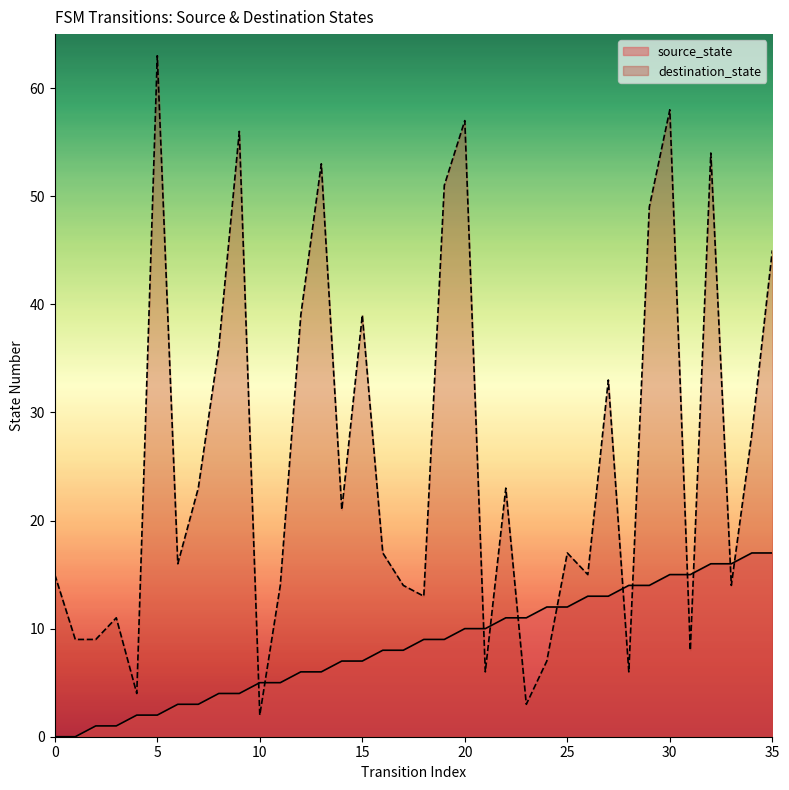

Between 9 and 33, which series saw the biggest shift?

destination_state